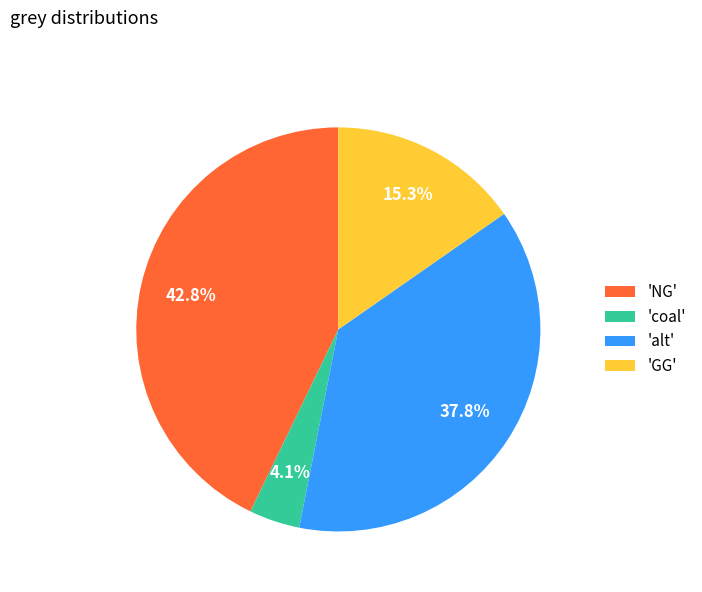

Which has a higher value, 'GG' or 'alt'?

'alt'